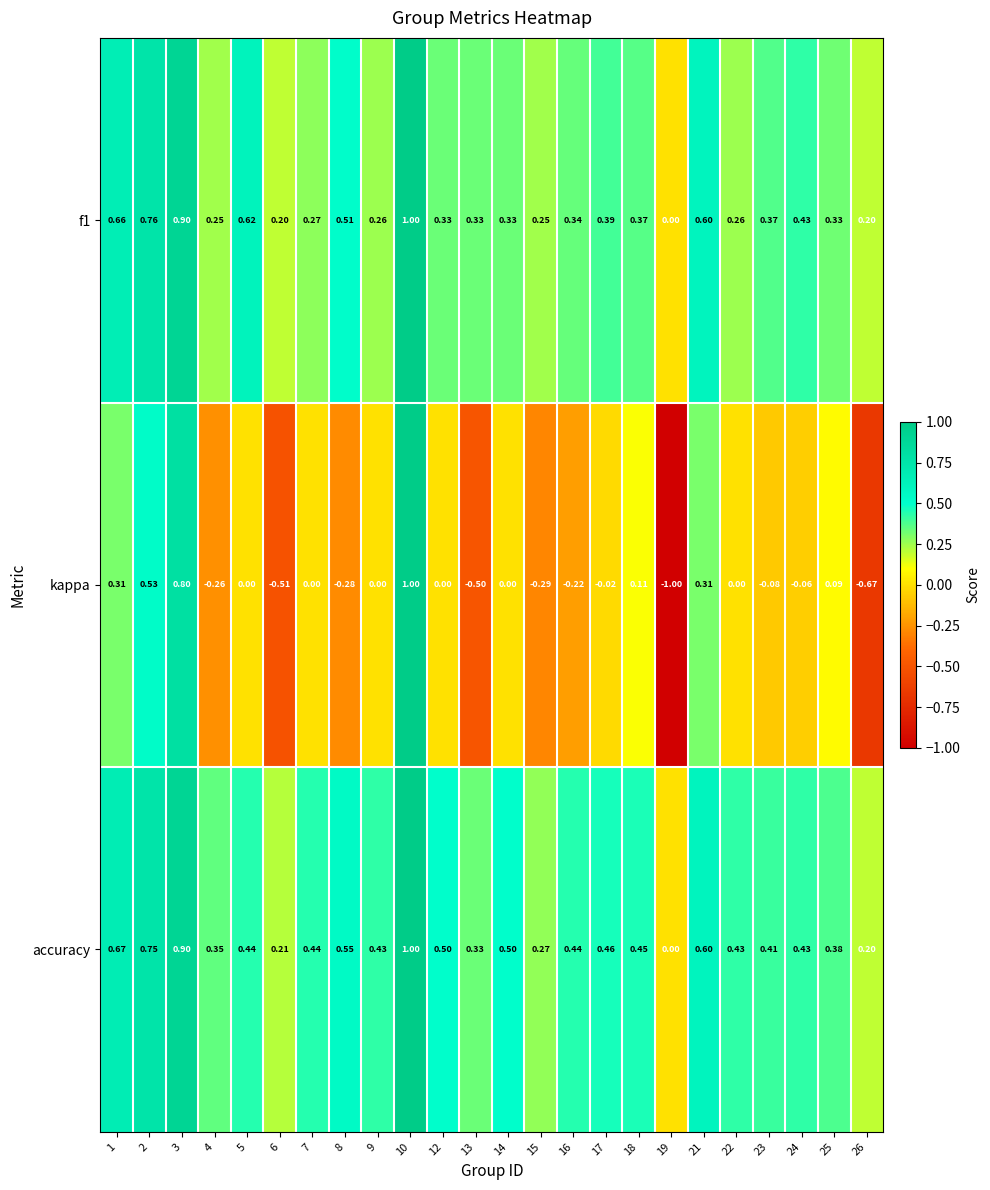

Which series changed the most between 8 and 16?

f1